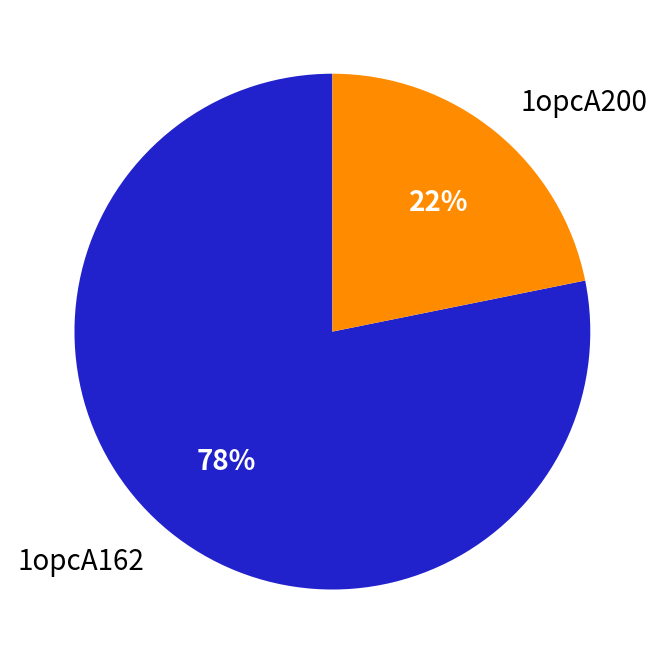

Which slice is the largest?

1opcA162